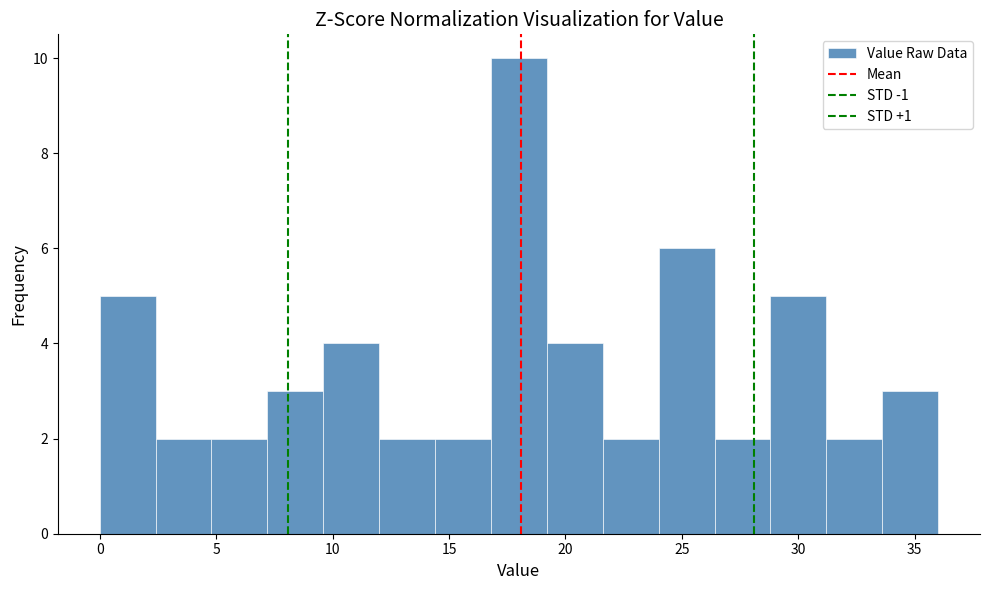

Reading left to right, list every bar in this chart as the range it spans on the x-axis followed by its height. Neither the bar edges nor the heights are printed on the chart, so give them approximately, as read against the axes.

0.0 to 2.4: 5
2.4 to 4.8: 2
4.8 to 7.2: 2
7.2 to 9.6: 3
9.6 to 12.0: 4
12.0 to 14.4: 2
14.4 to 16.8: 2
16.8 to 19.2: 10
19.2 to 21.6: 4
21.6 to 24.0: 2
24.0 to 26.4: 6
26.4 to 28.8: 2
28.8 to 31.2: 5
31.2 to 33.6: 2
33.6 to 36.0: 3